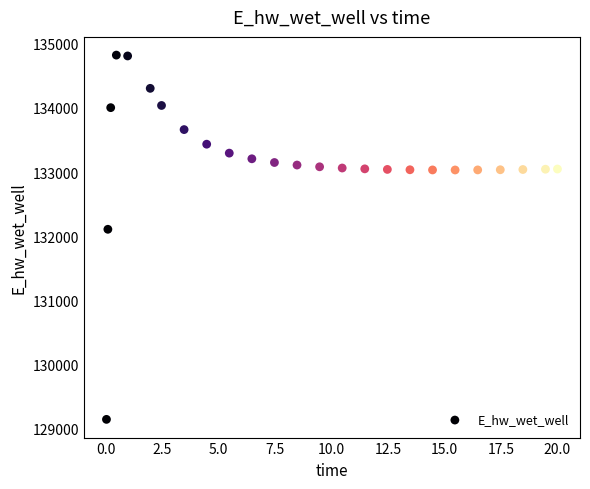

What is the range of X values (max minus min)?

20.0